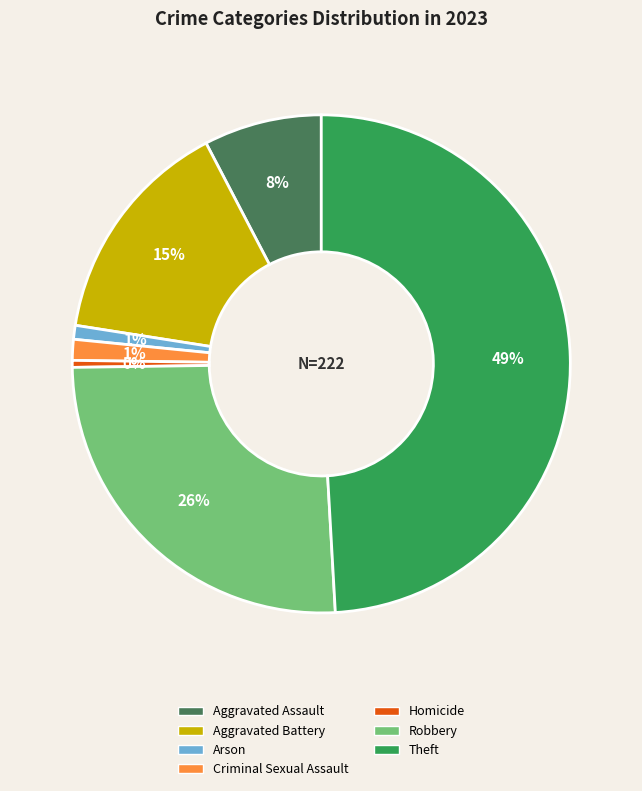

Which has a higher value, Homicide or Theft?

Theft